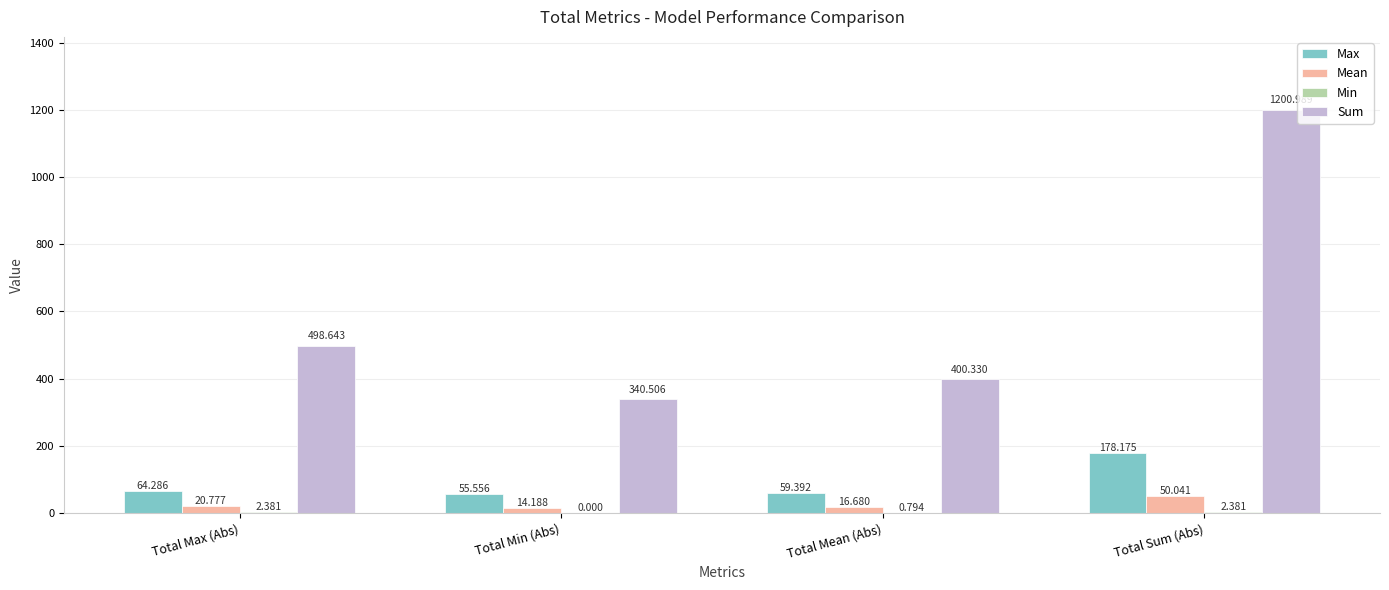

At which label is Max closest to 116?

Total Max (Abs)